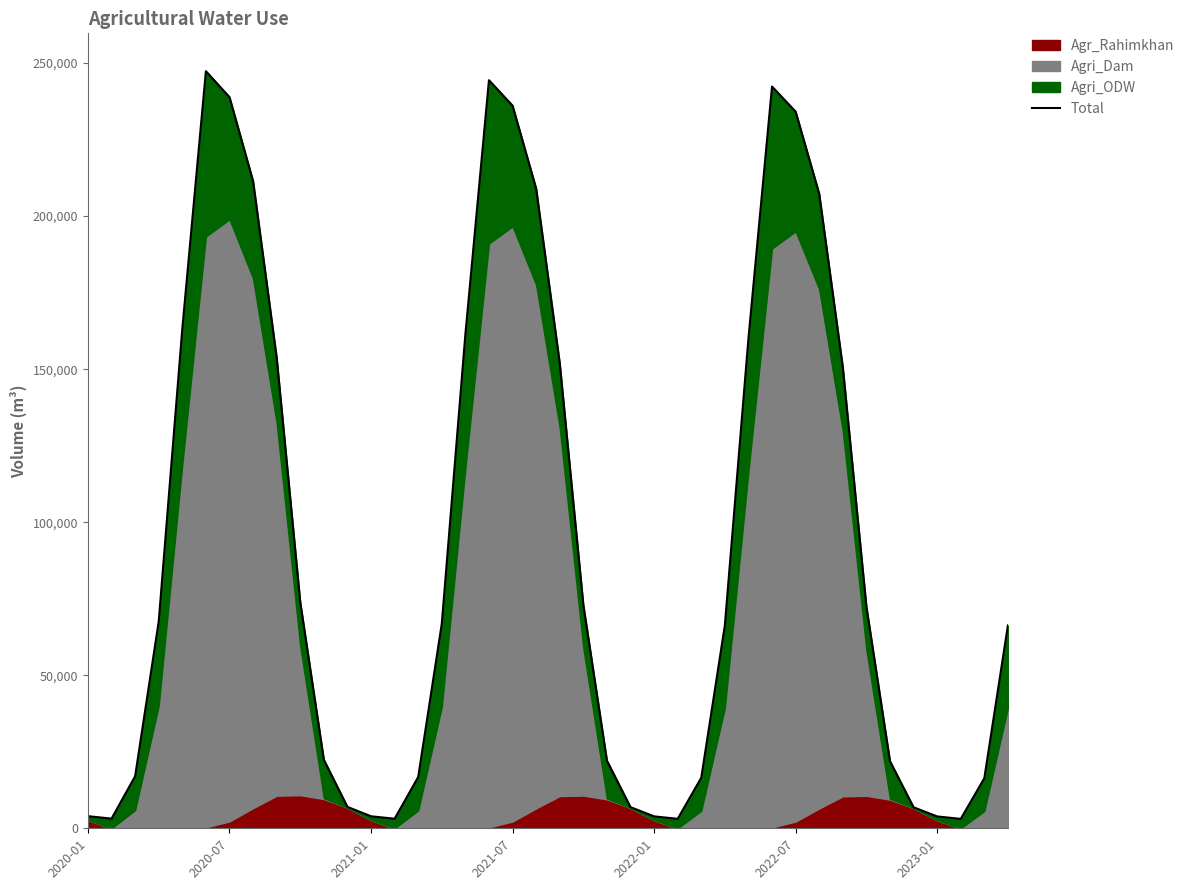

Reading left to right, extract all data points from this chart.

3962	3158	17010	67567	163207	247345	238869	211431	153756	73827	22379	6993	3928	3121	16736	66811	161330	244403	236095	209011	151935	72998	22118	6915	3900	3090	16509	66278	160007	242330	234141	207306	150652	72414	21934	6859	3880	3068	16349	66278